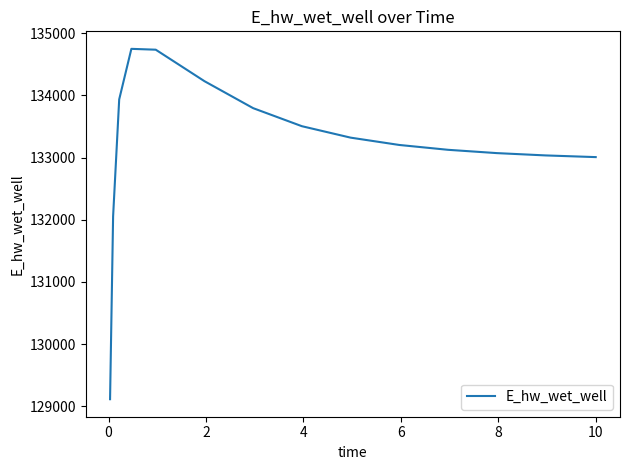

What is the difference between the maximum and minimum values?

5633.2